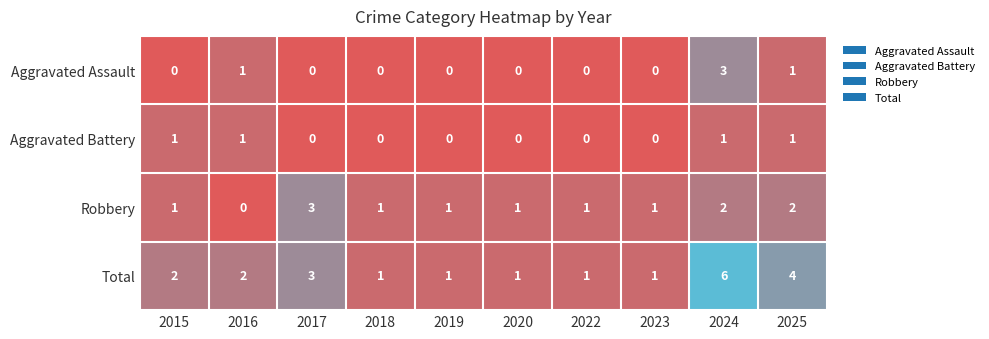

What is the difference between the highest and lowest values at 2019?

1